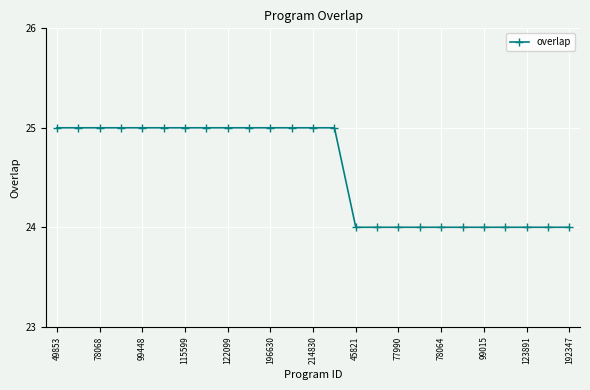

What is the value of the 22nd point from the left?

24